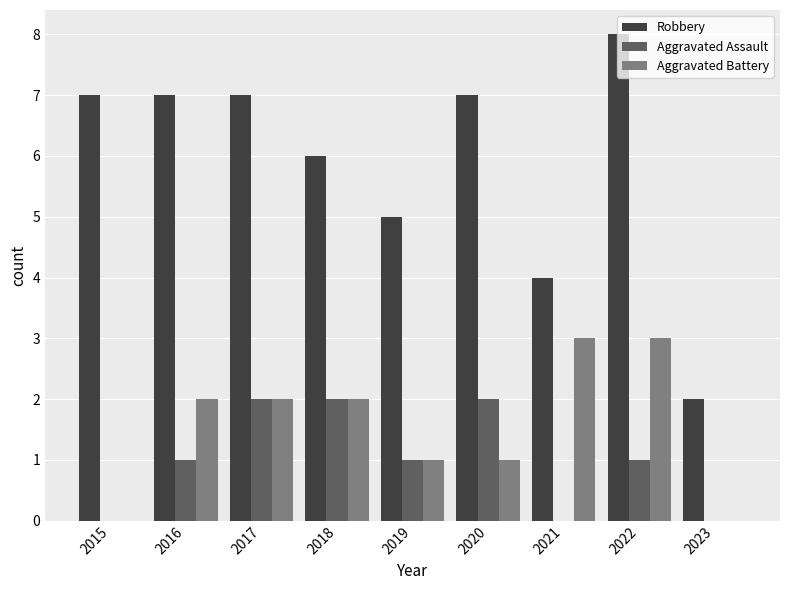

How many data points does each series have?

9